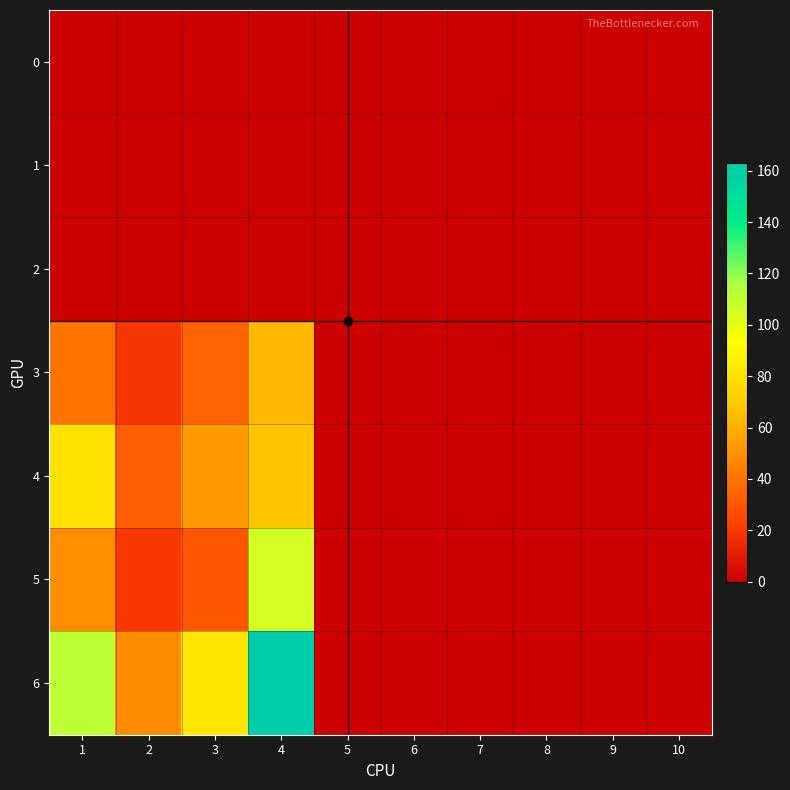

At which category does the chart reach its peak across all series?

4